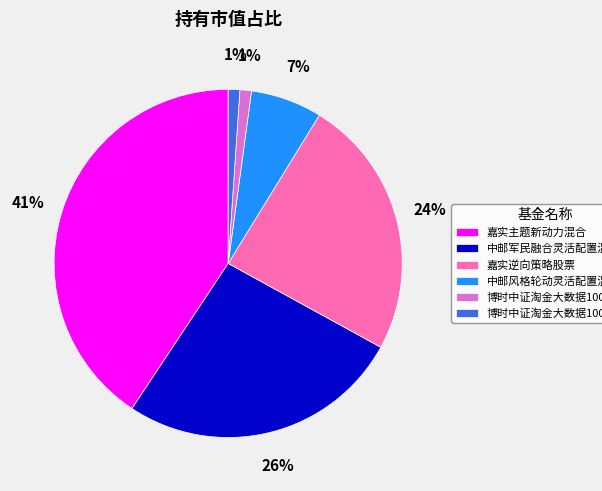

What is the largest slice in the pie chart?

嘉实主题新动力混合